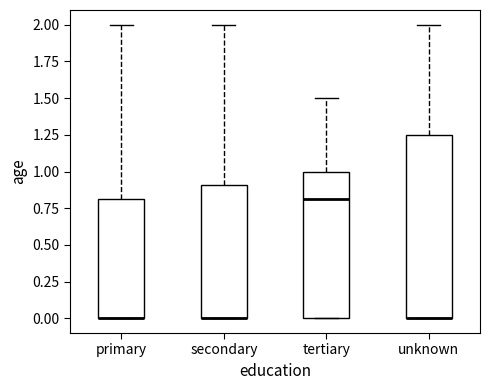

Reading left to right, read every box against the y-axis: the position of its median line, the range the box covers, and the ends of its whiskers. The values are not printed on the chart, so give them approximately, as read against the axis.

primary: median 0.00 (drawn on the box's lower edge), box 0.00 to 0.80, whiskers 0.00 to 2.00
secondary: median 0.00 (drawn on the box's lower edge), box 0.00 to 0.90, whiskers 0.00 to 2.00
tertiary: median 0.80, box 0.00 to 1.00, whiskers 0.00 to 1.50
unknown: median 0.00 (drawn on the box's lower edge), box 0.00 to 1.25, whiskers 0.00 to 2.00